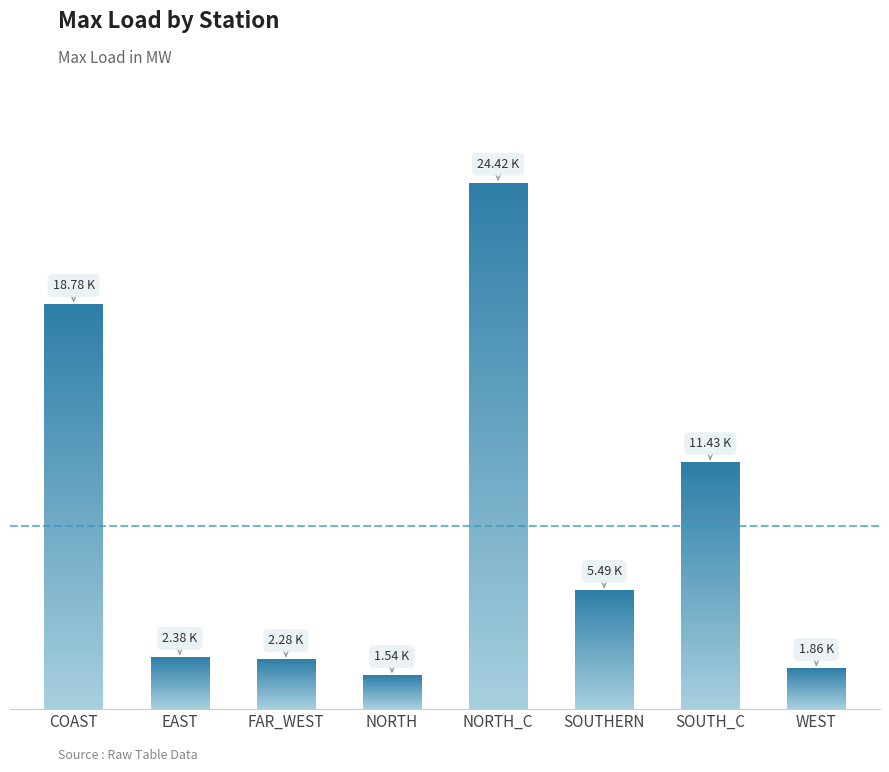

What is the label of the 1st bar from the left?

COAST